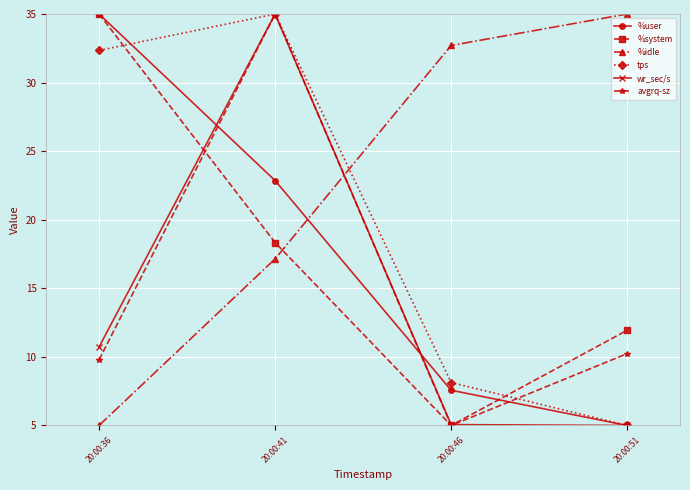

Is it true that %idle equals 32.7 at 20:00:46?

True